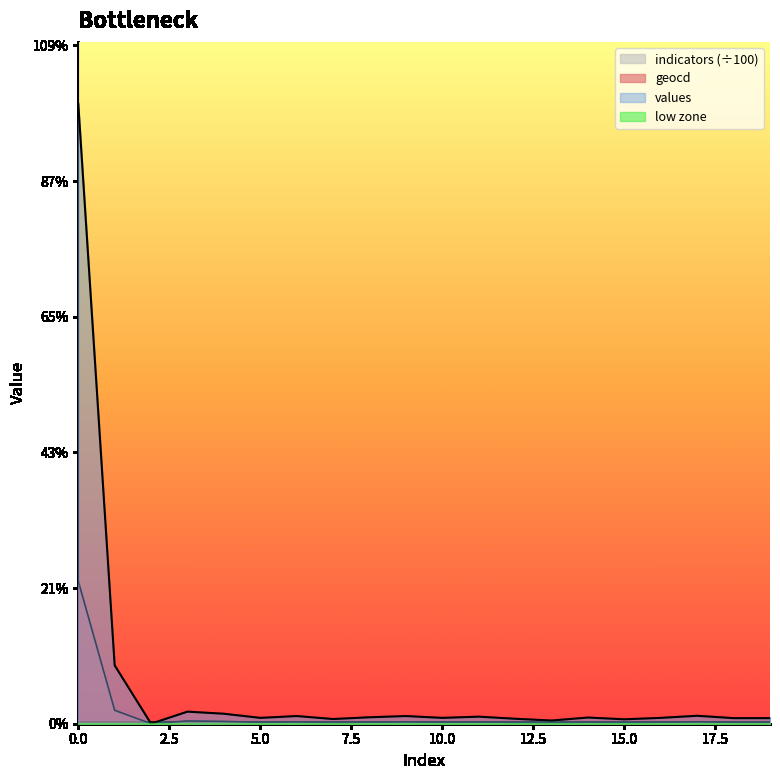

What is the highest value of the values series?

9139